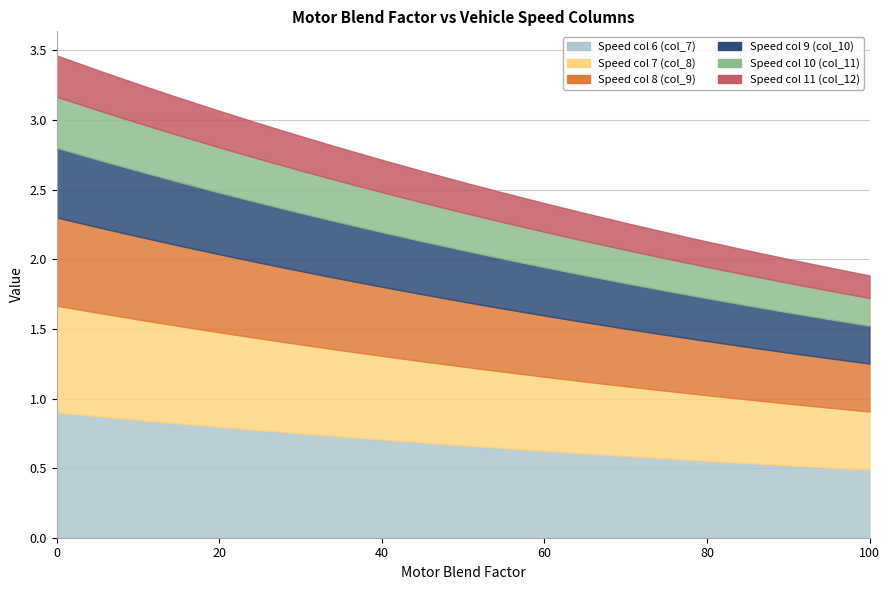

What is the smallest value displayed?

0.2